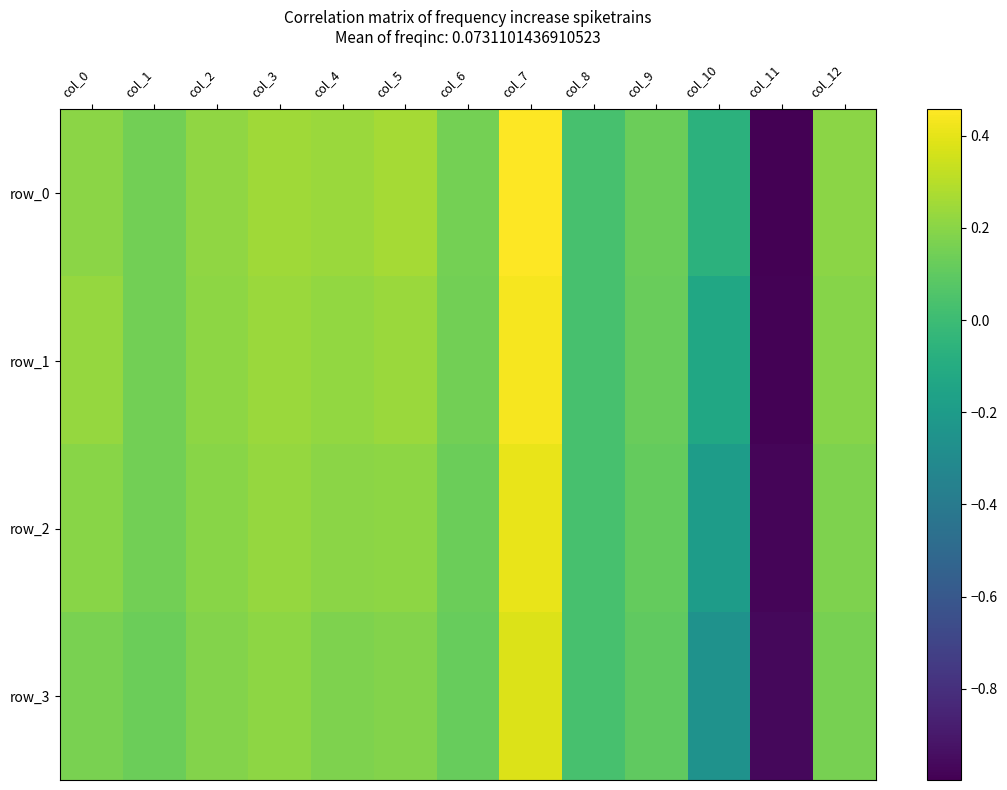

Rank the categories by row_1 value from lowest to highest.

col_11, col_10, col_8, col_9, col_6, col_1, col_12, col_2, col_4, col_0, col_5, col_3, col_7